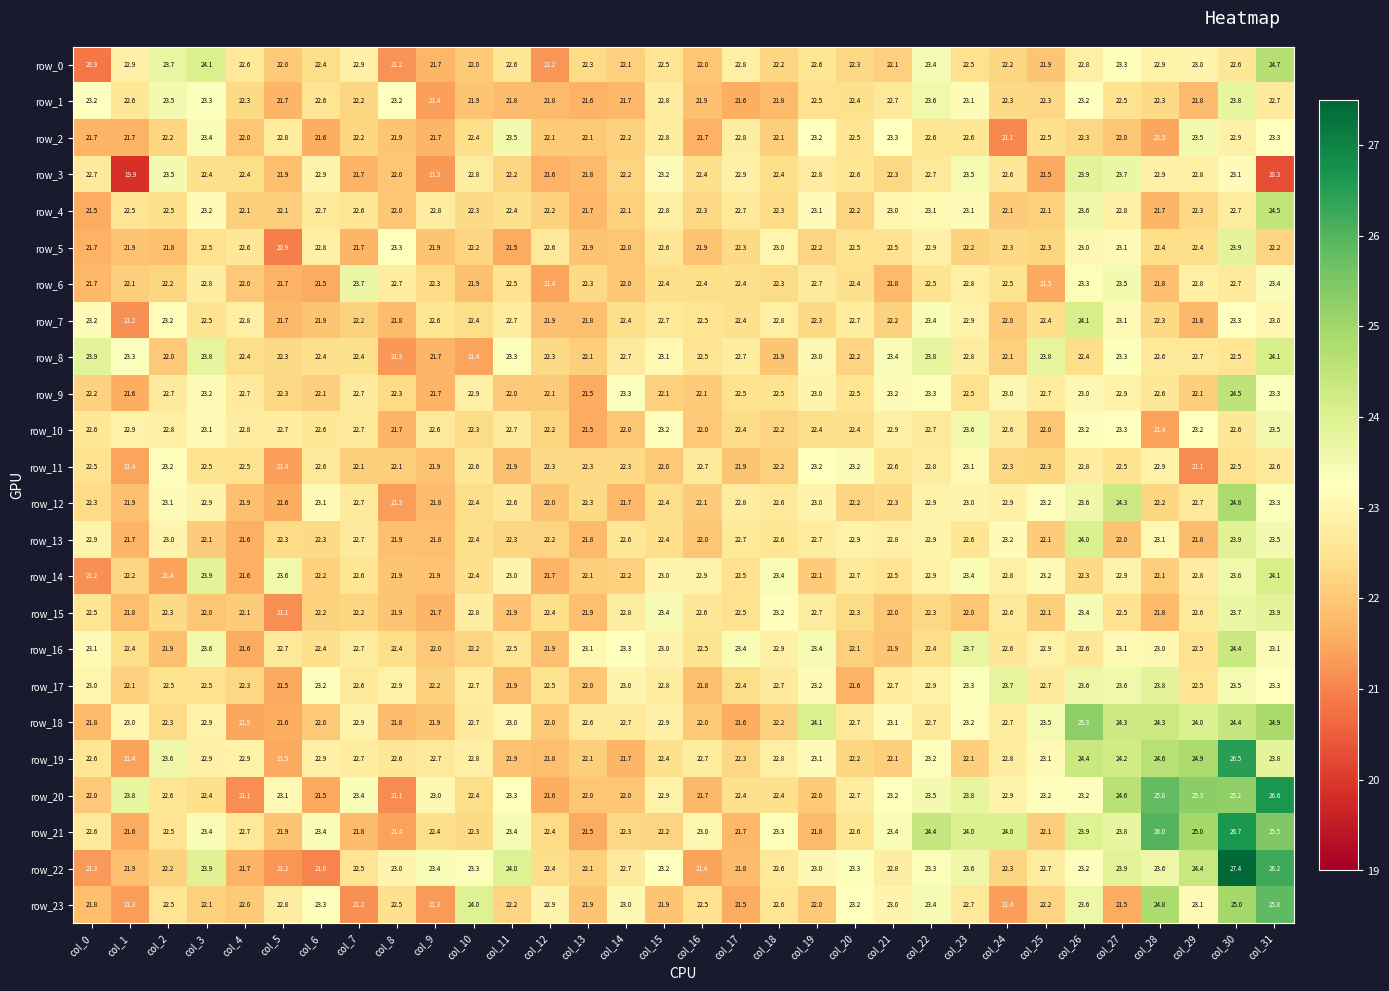

Between col_22 and col_26, which series saw the biggest shift?

row_18